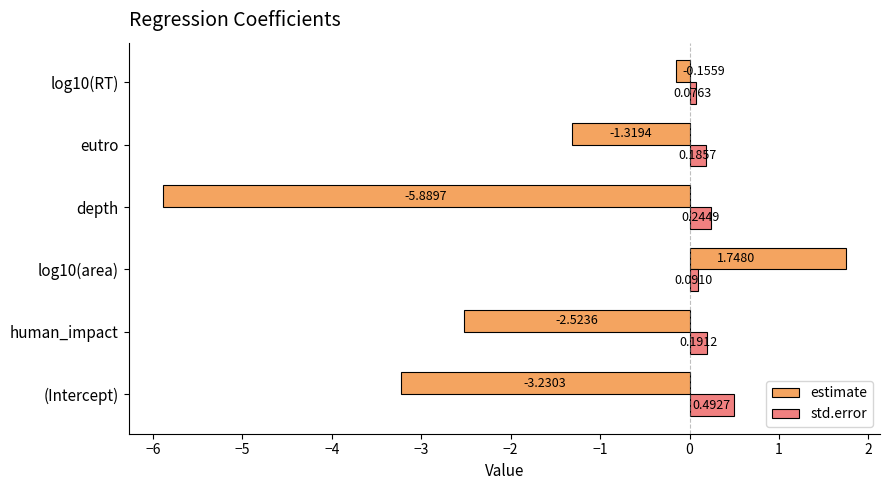

At which label does estimate reach its minimum?

depth